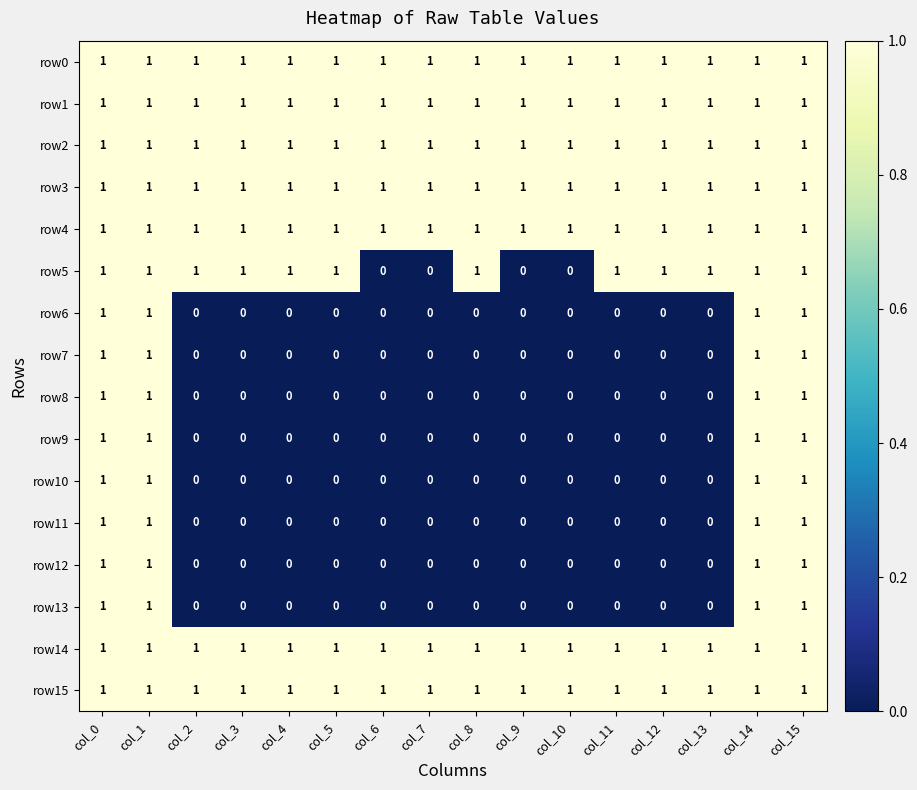

Count the row12 values in the range 0 to 1.

16